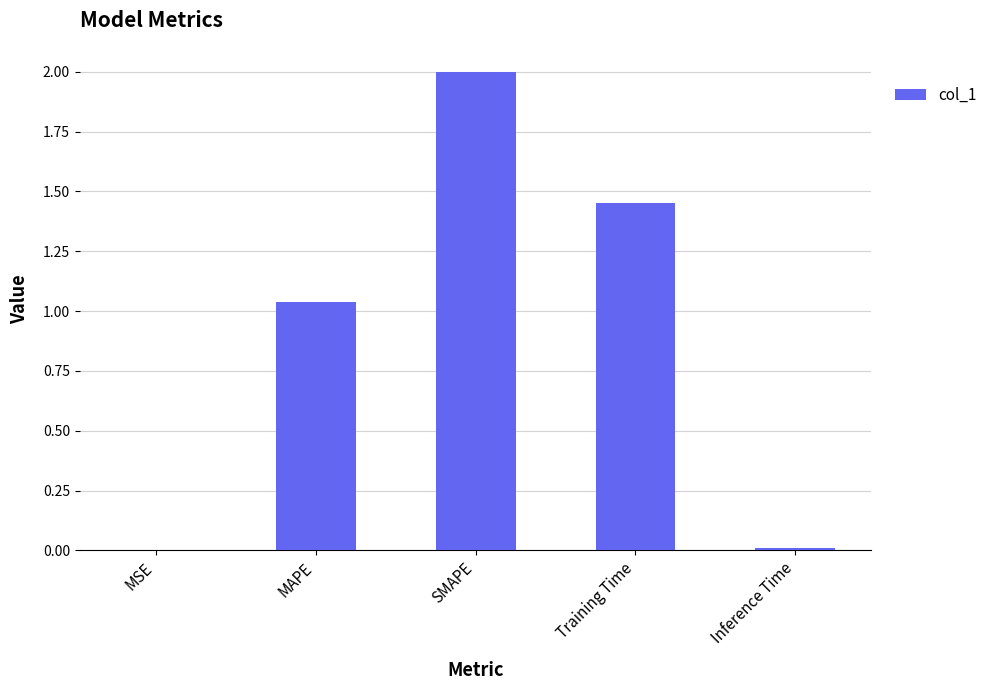

Which label corresponds to the largest value in the chart?

SMAPE